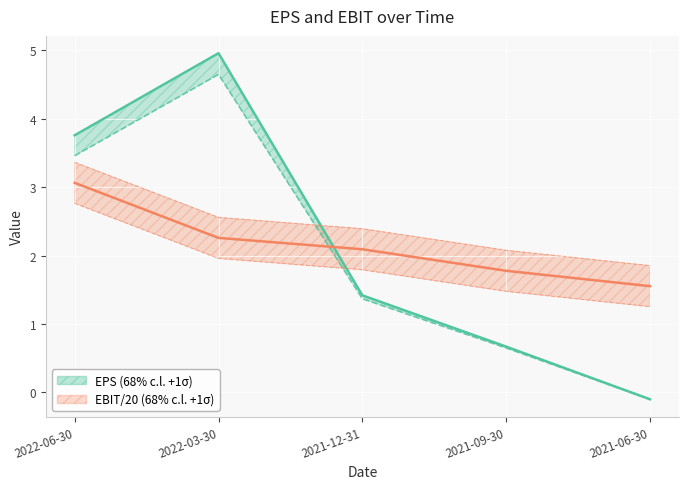

The value of EBIT($100m) /20 at 2021-06-30 is 1.6. True or false?

True